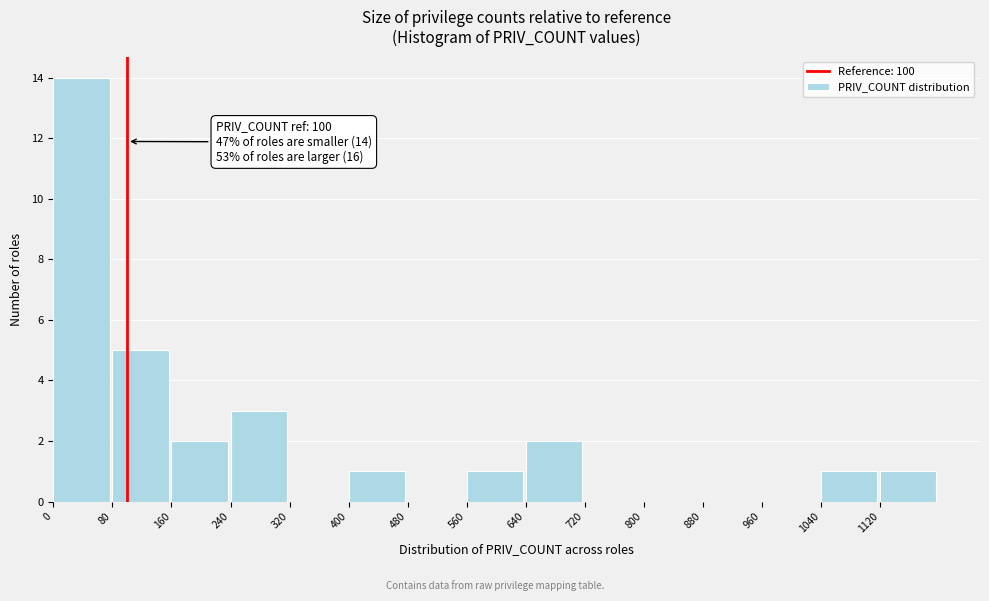

Over which range of the x-axis is the bar tallest?

0 to 80